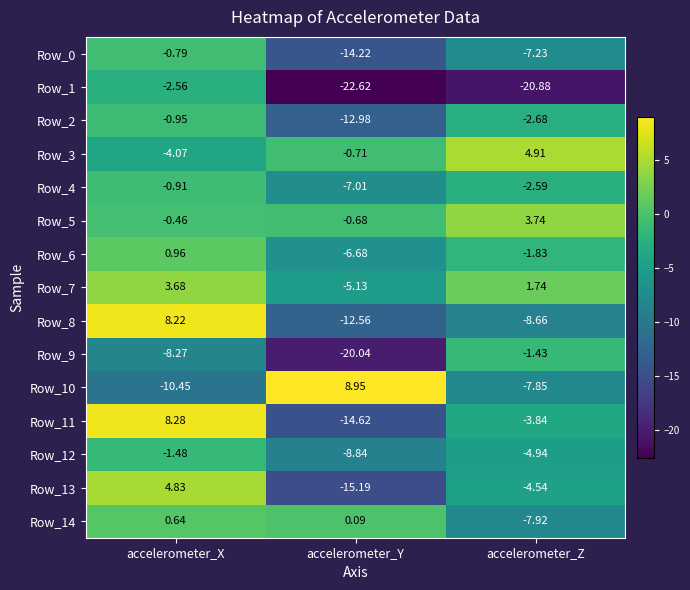

Rank the categories by Row_13 value from highest to lowest.

accelerometer_X, accelerometer_Z, accelerometer_Y